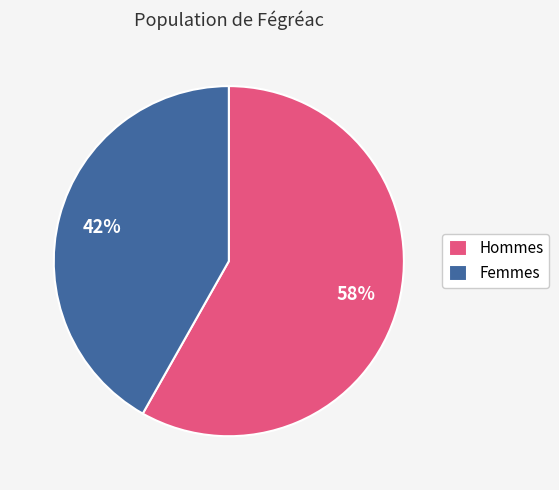

What is the ratio of the value at Hommes to the value at Femmes?

1.4